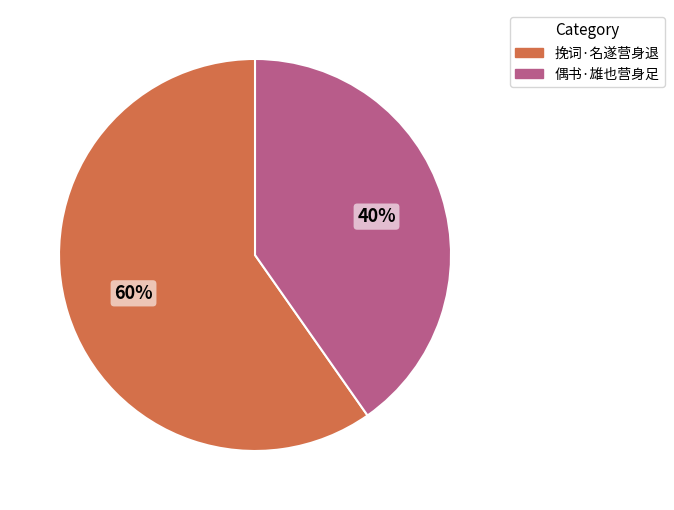

The 偶书·雄也营身足 slice represents 28% of the pie. True or false?

False